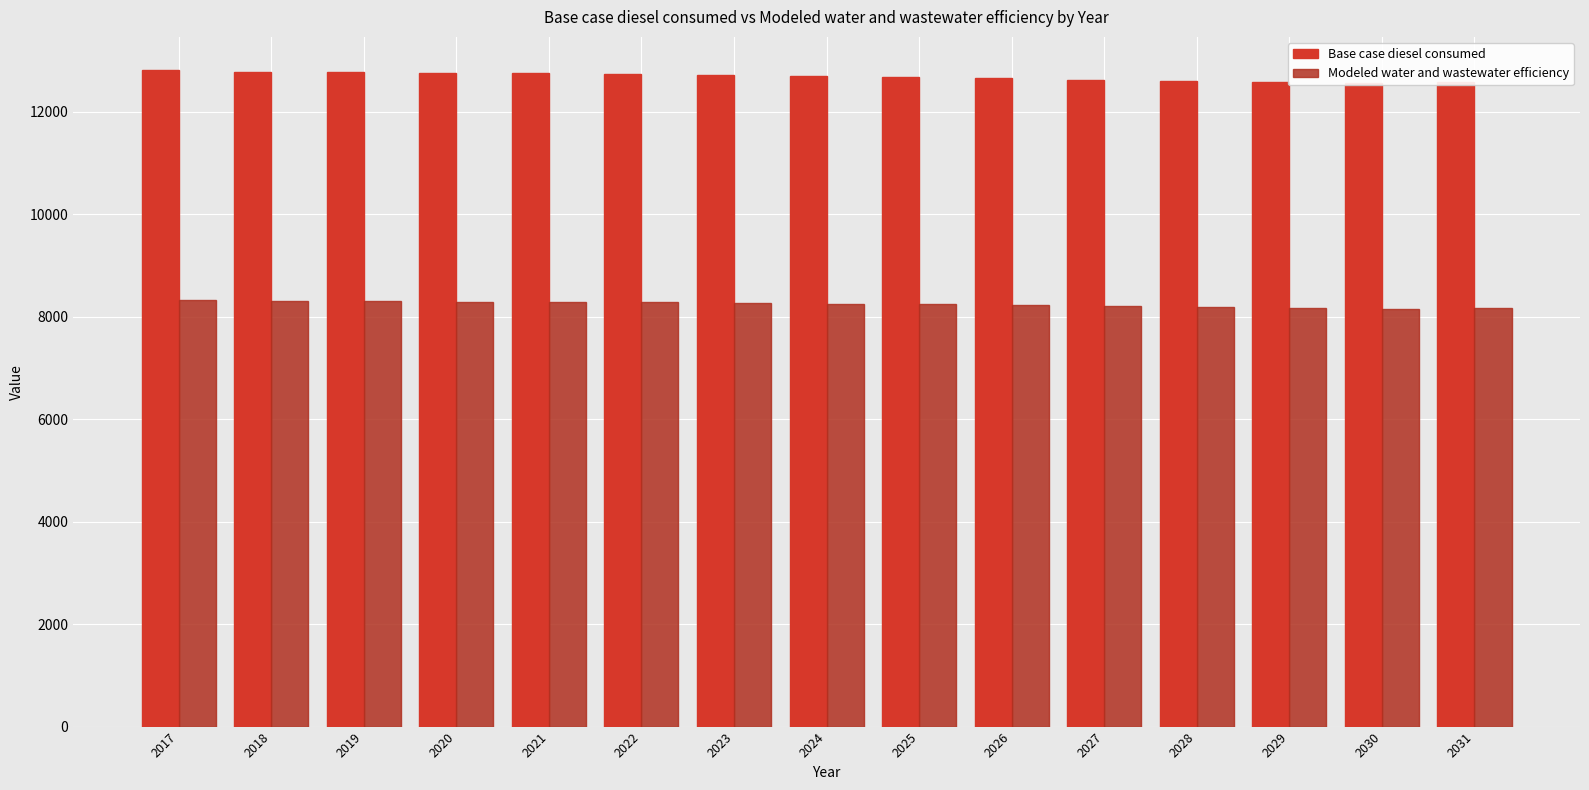

Rank the series by their average value, from highest to lowest.

Base case diesel consumed, Modeled water and wastewater efficiency